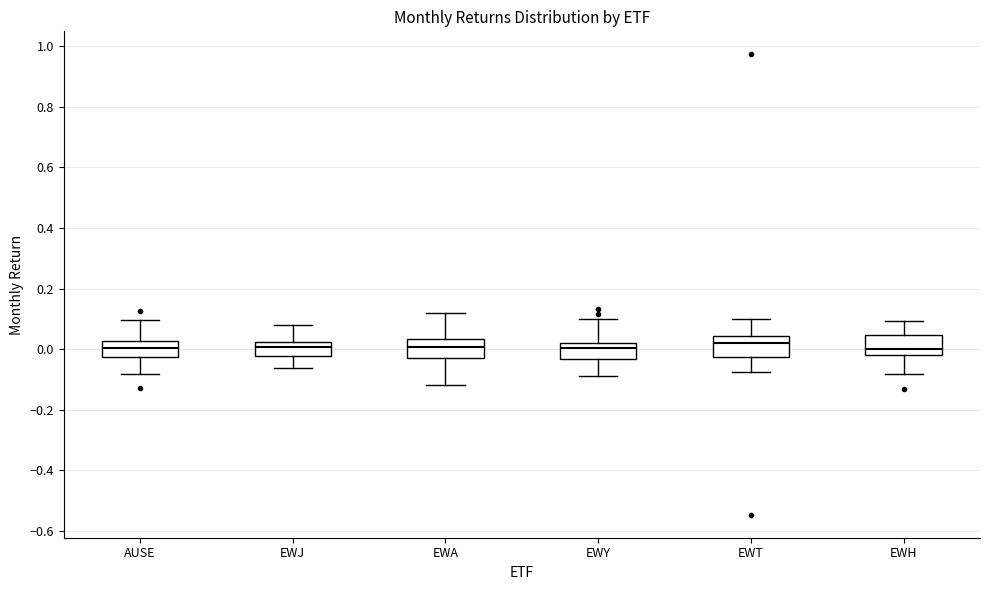

Where does the median line of the box for EWA sit on the y-axis? The values are not printed on the chart, so give them approximately, as read against the axis.

0.00